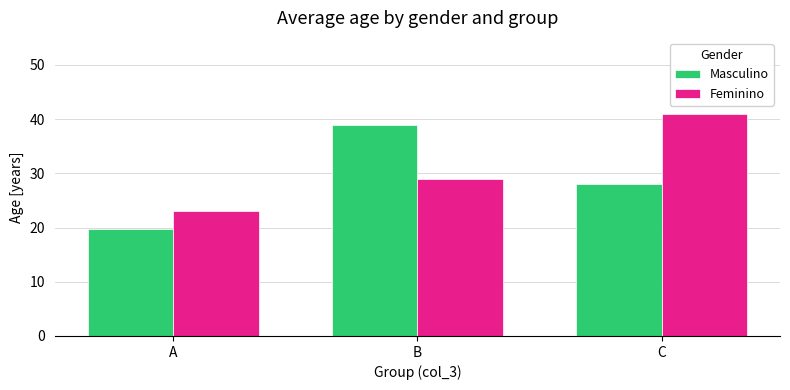

Does the chart contain stacked bars?

No